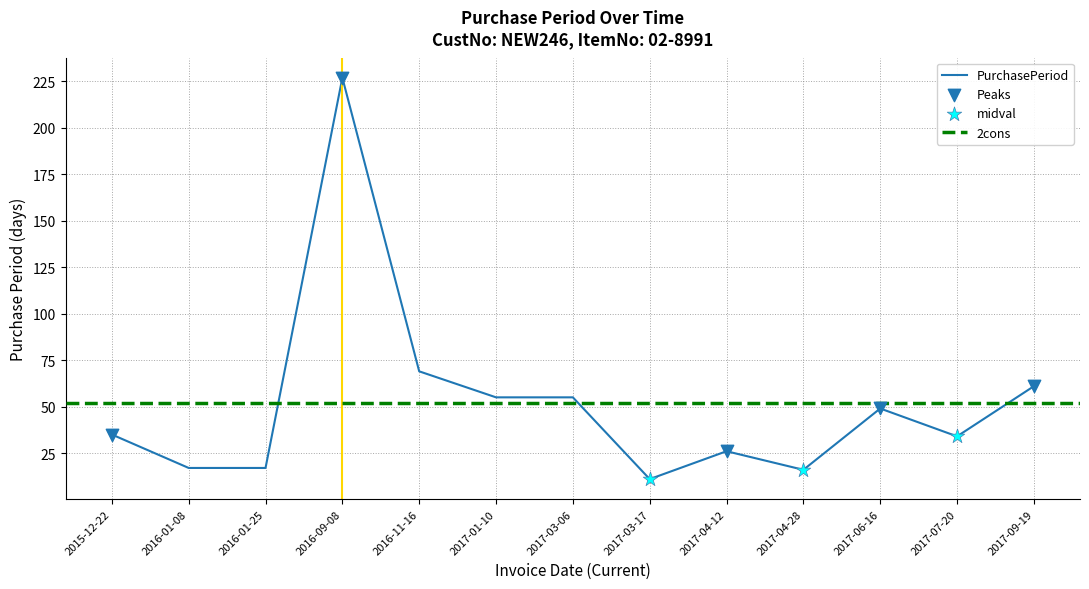

What is the change in value from 2015-12-22 to 2017-03-17?

-24